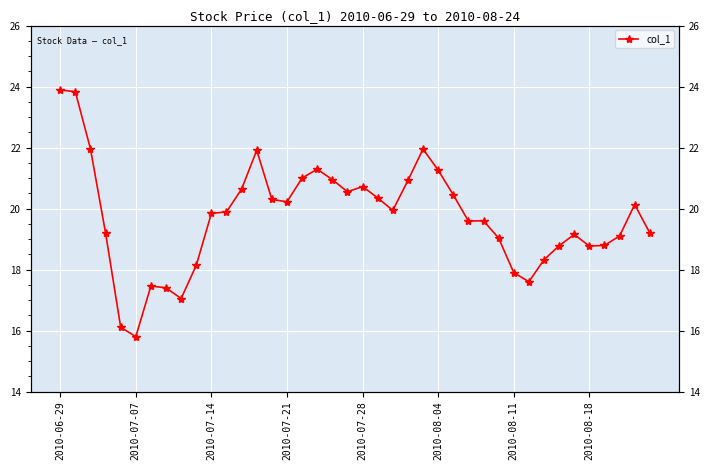

What is the approximate value at 2010-07-21?

20.2